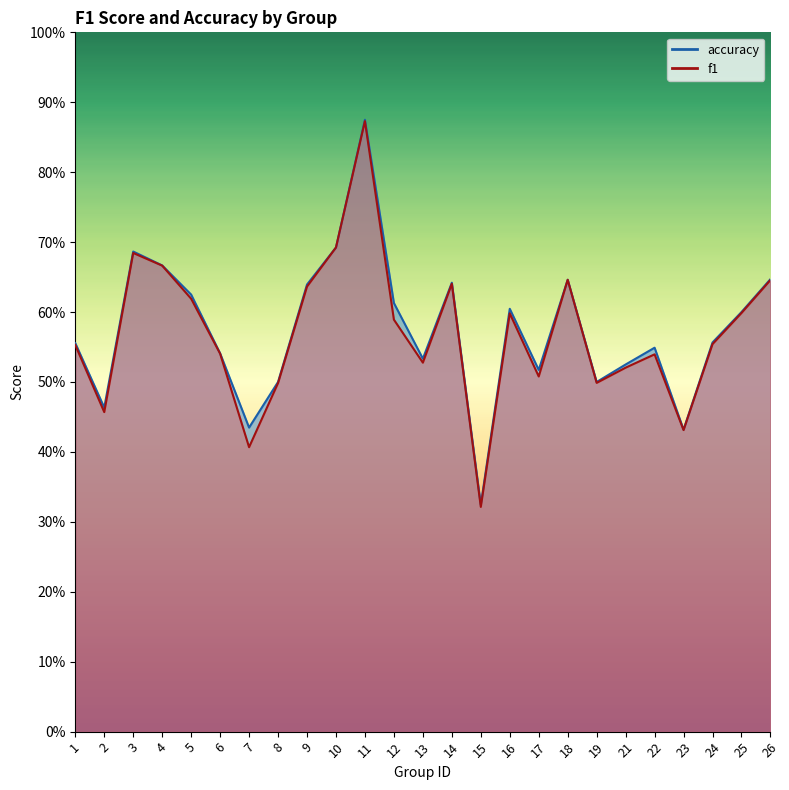

What is the total value across all series at 22?

1.1